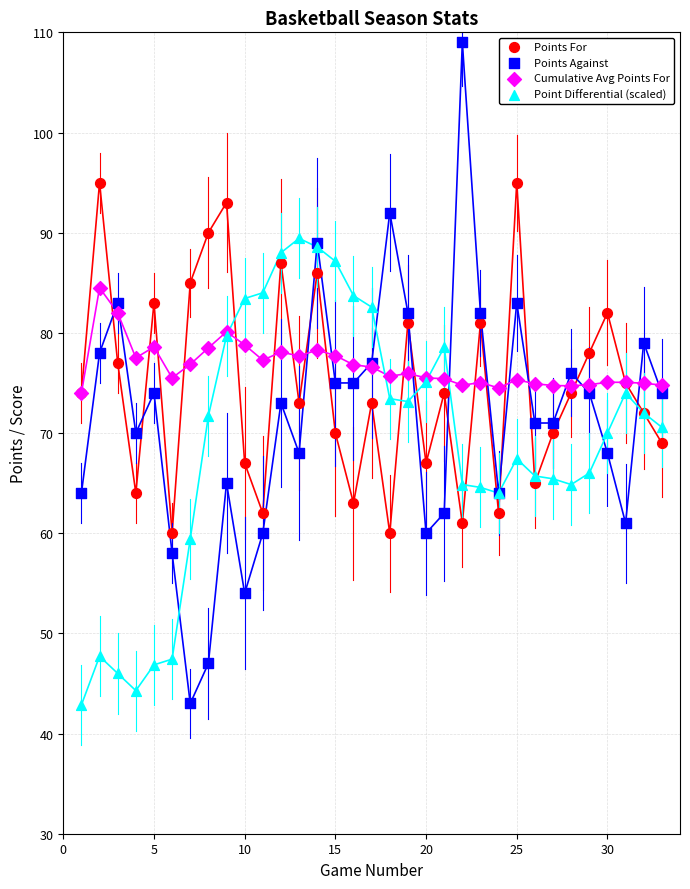

What are all the series names shown in the legend?

Points For, Points Against, Cumulative Avg Points For, Point Differential (scaled)